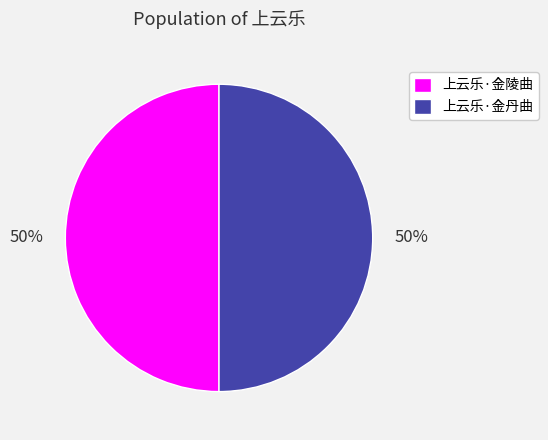

How many segments does this pie chart have?

2